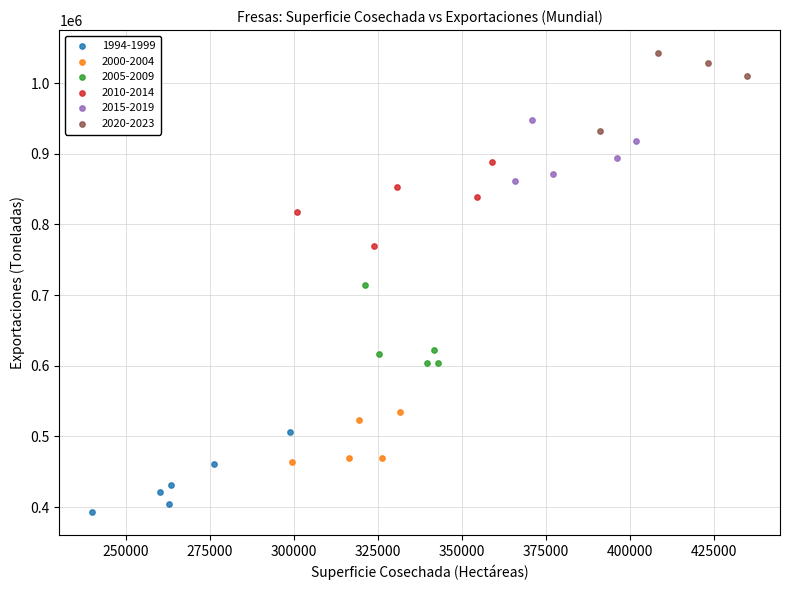

Which series reaches the minimum Y coordinate?

1994-1999